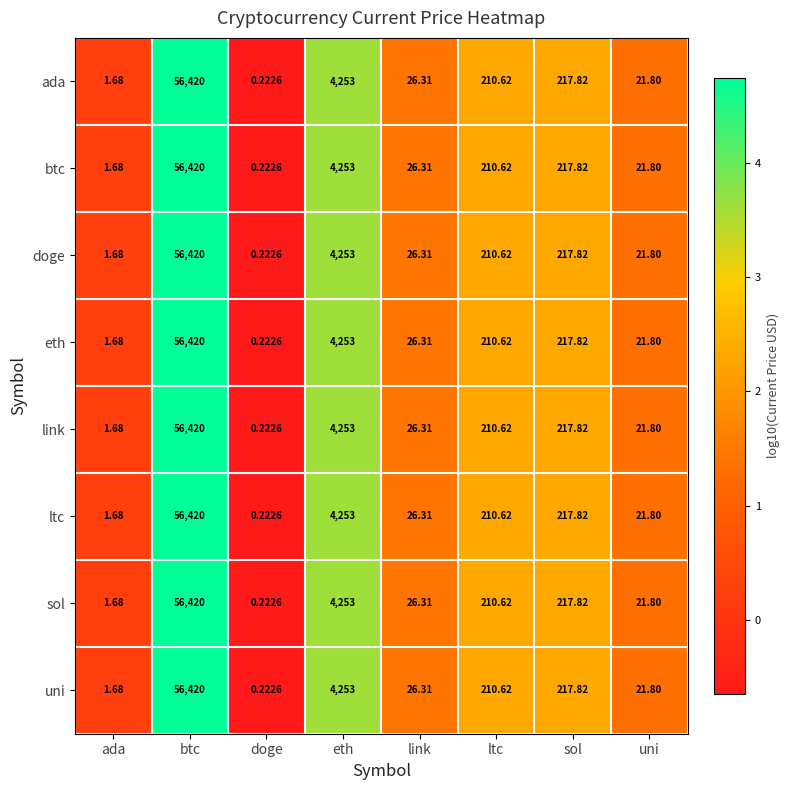

At which label does doge reach its peak?

btc